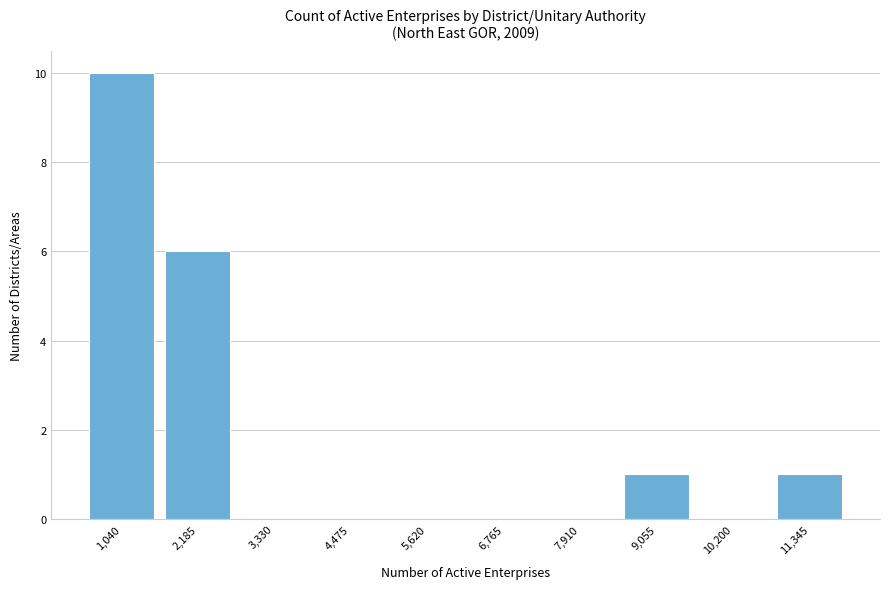

Reading left to right, extract all data points from this chart.

1,040=10	2,185=6	3,330=0	4,475=0	5,620=0	6,765=0	7,910=0	9,055=1	10,200=0	11,345=1